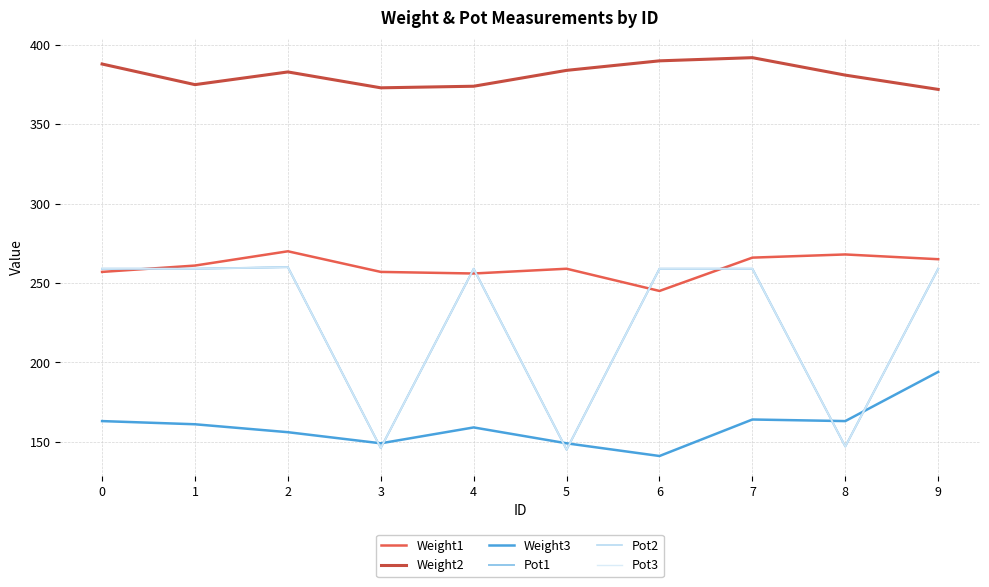

Which category has the highest value across all series?

7